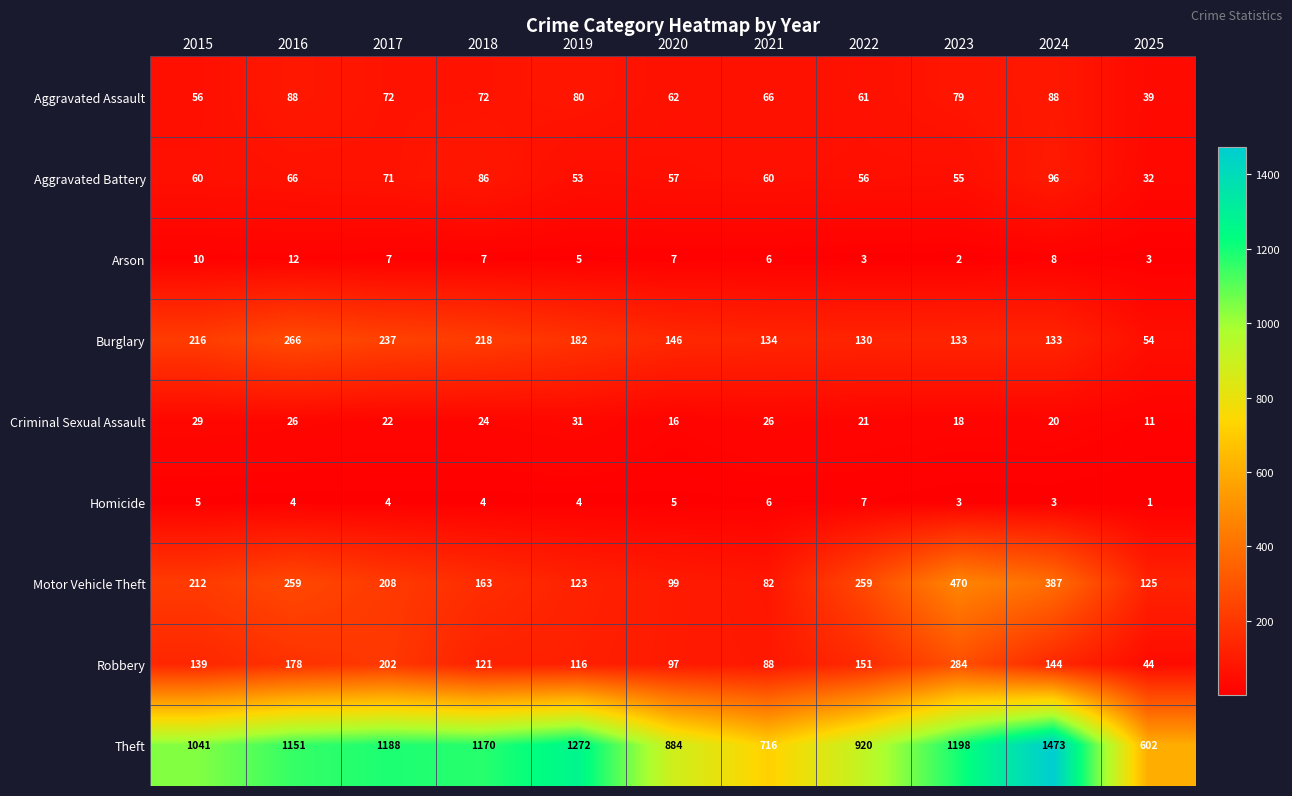

The Theft series shows 1473 at 2024. True or false?

True